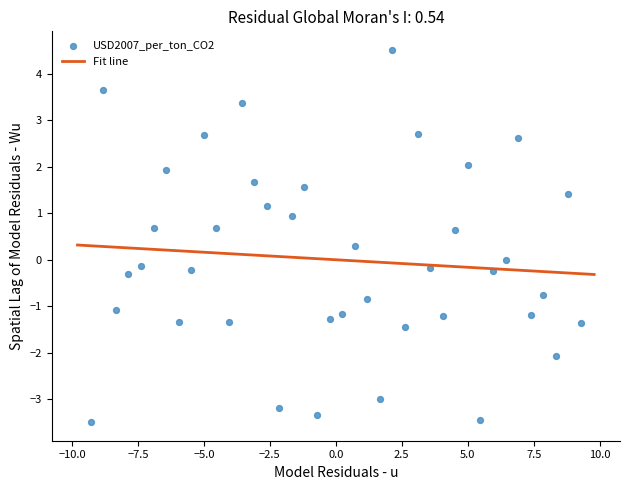

What is the range of X values (max minus min)?

18.6